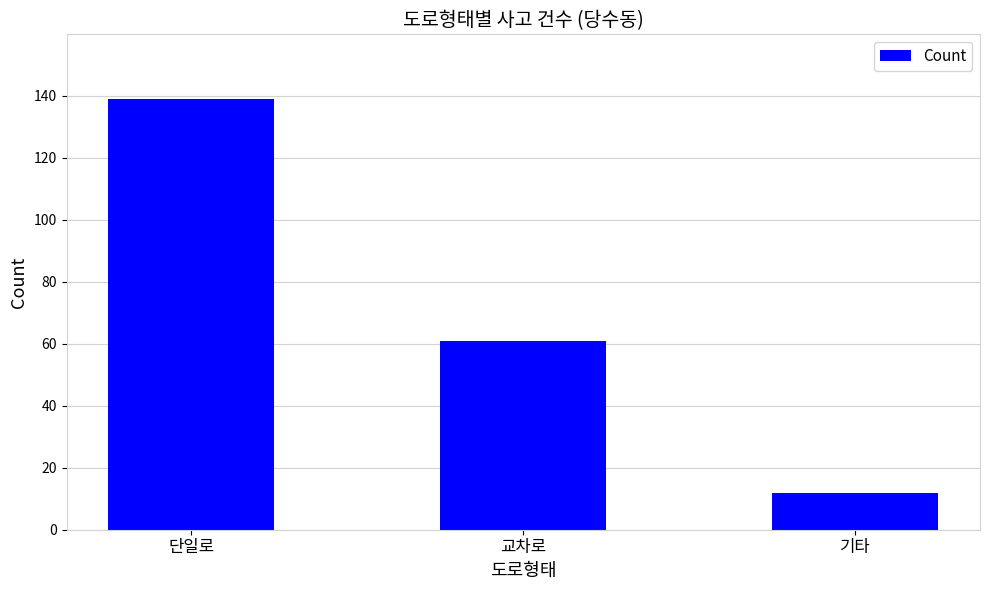

Where does the data first go above 61?

단일로